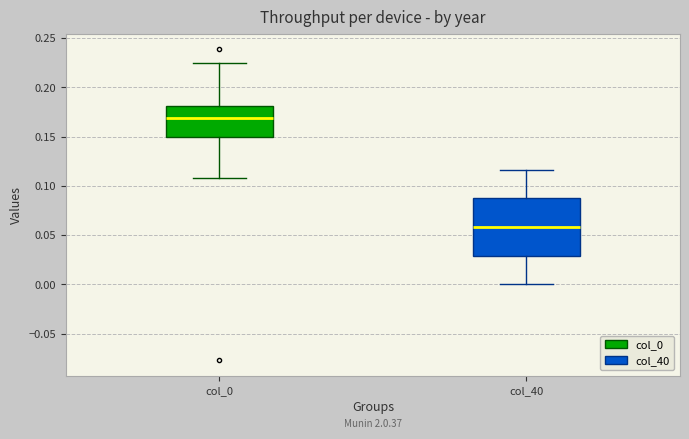

Where does the upper whisker of the box for col_0 end on the y-axis? The values are not printed on the chart, so give them approximately, as read against the axis.

0.225